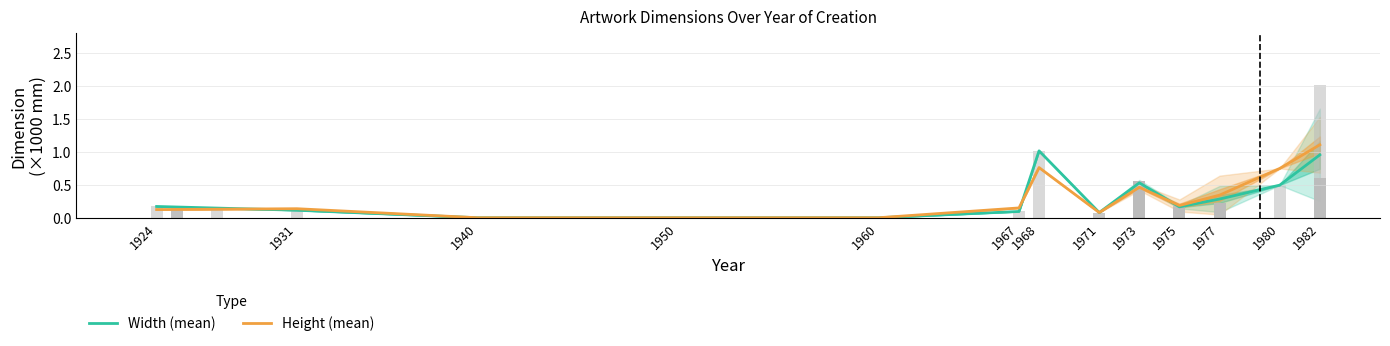

True or false: Width (mean) has a value of 0.3 at 1977.

True